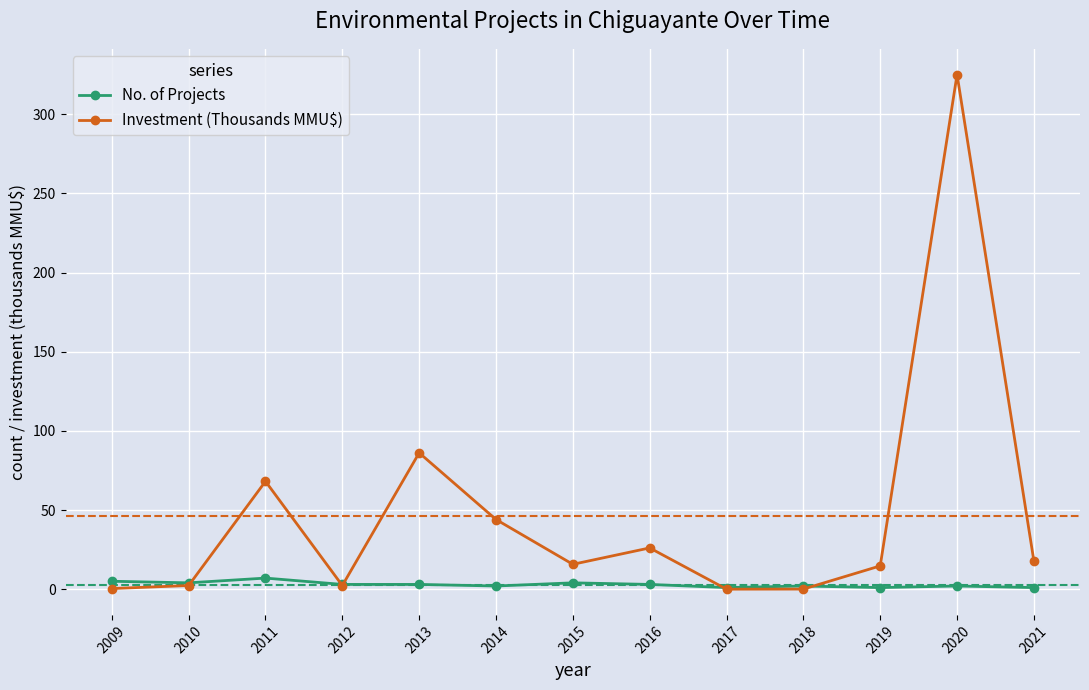

How many interior local peaks does the Investment (Thousands MMU$) series have?

4